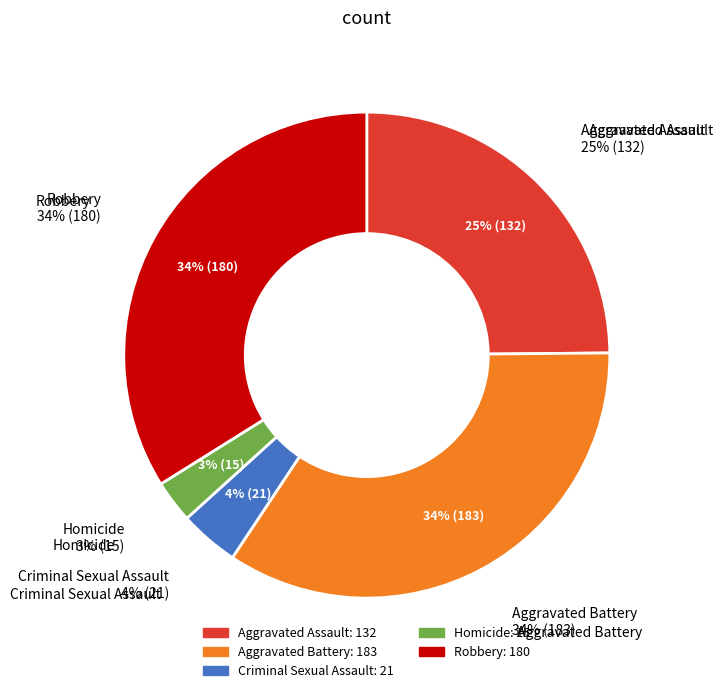

Count the number of slices in the pie.

5